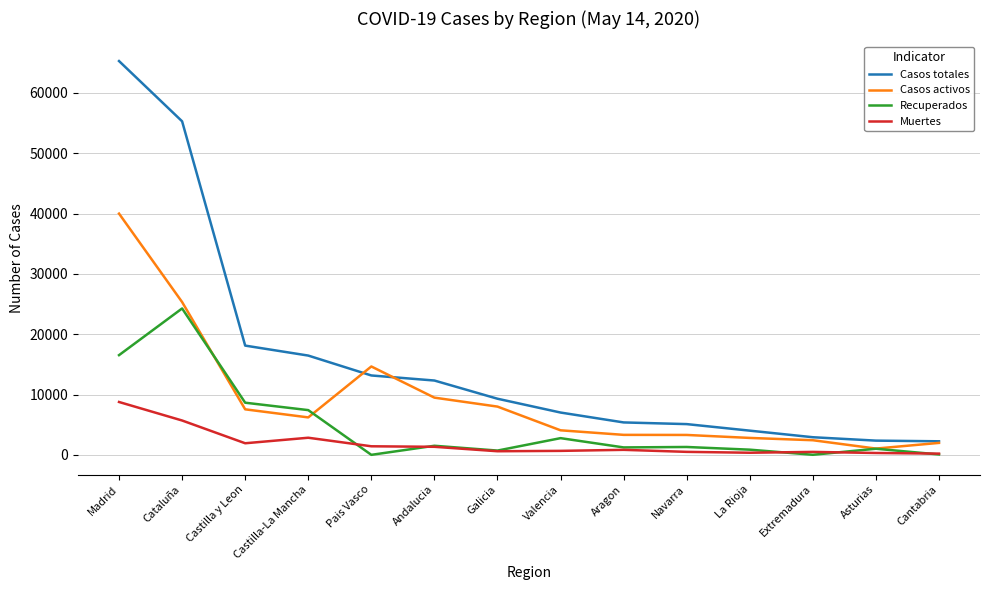

True or false: Muertes and Casos activos cross at least once.

False